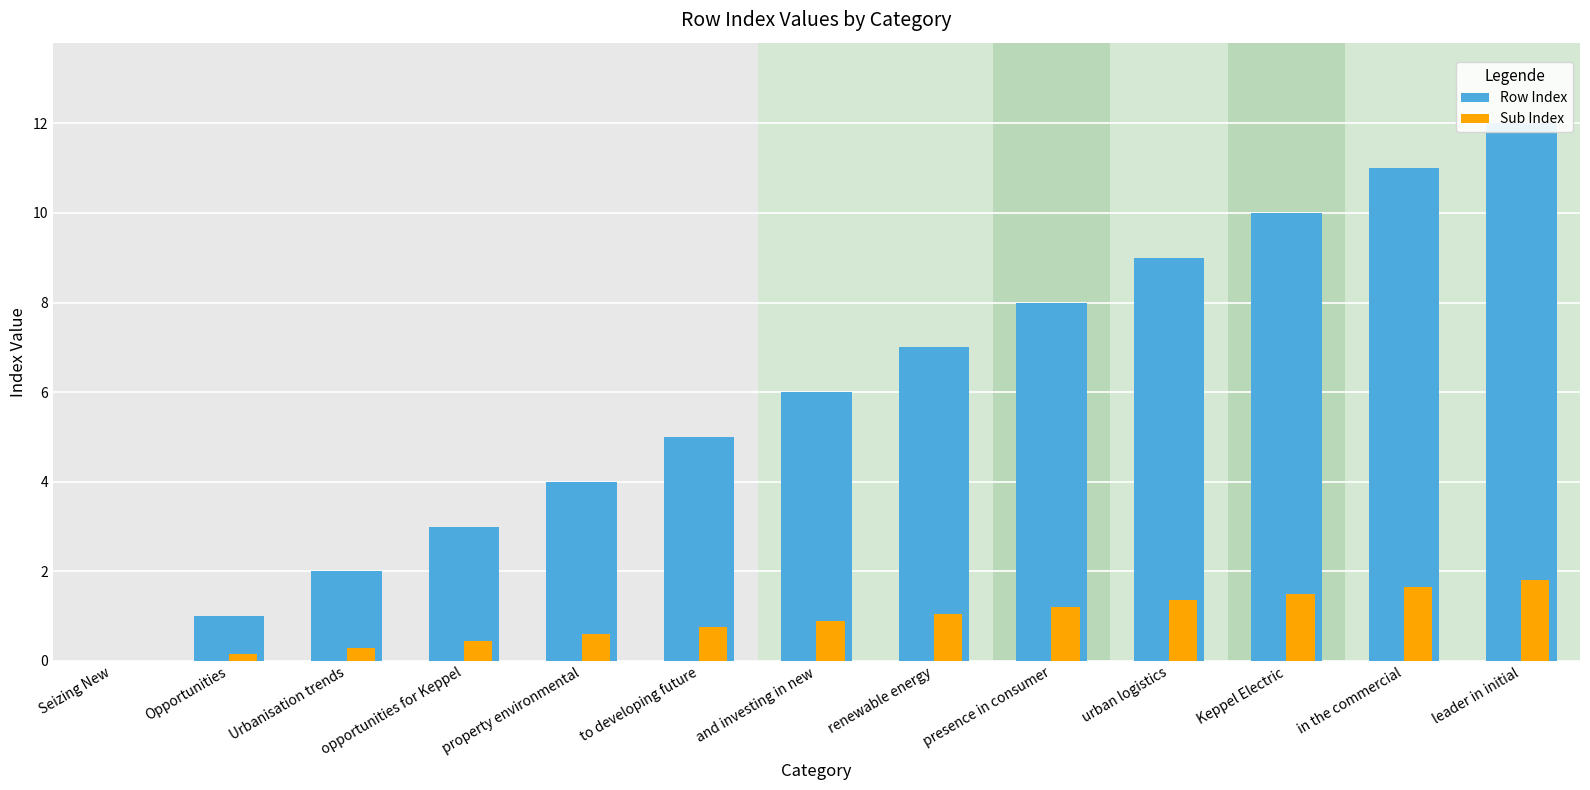

The value of Row Index at in the commercial is 5.0. True or false?

False